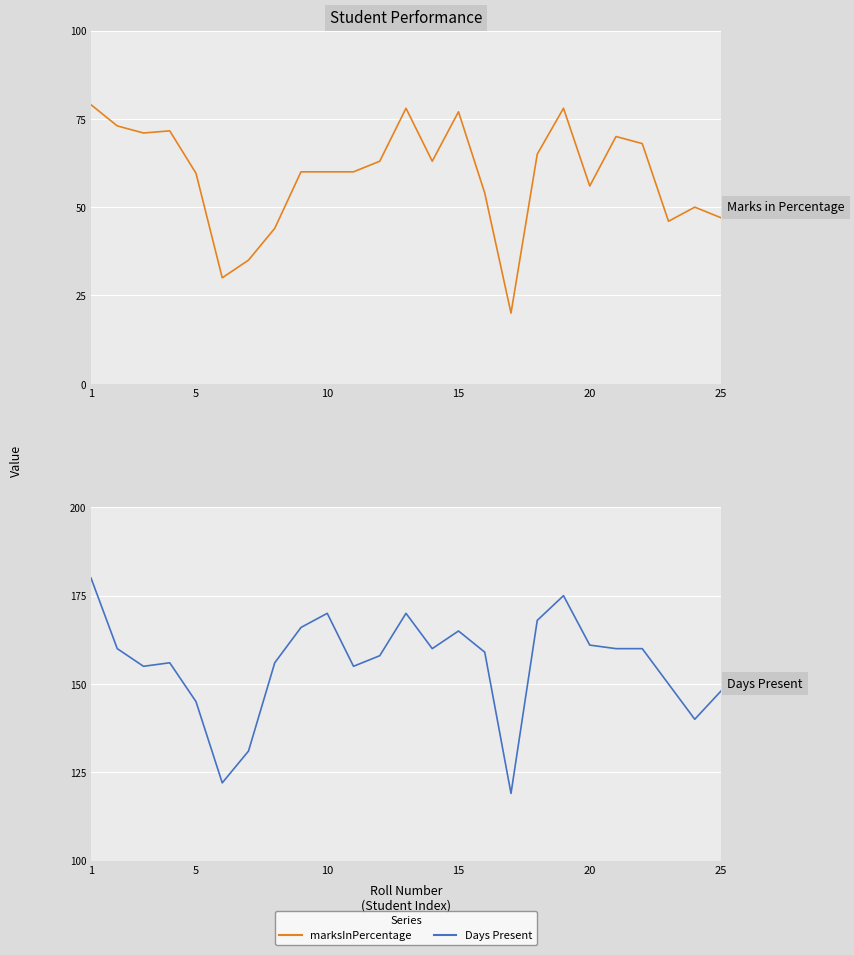

How many distinct data groups are displayed?

2